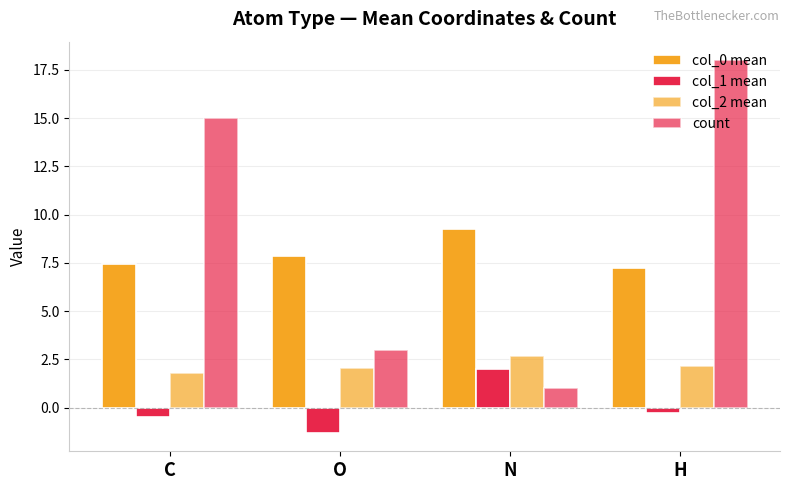

Which series has the largest total across all categories?

count